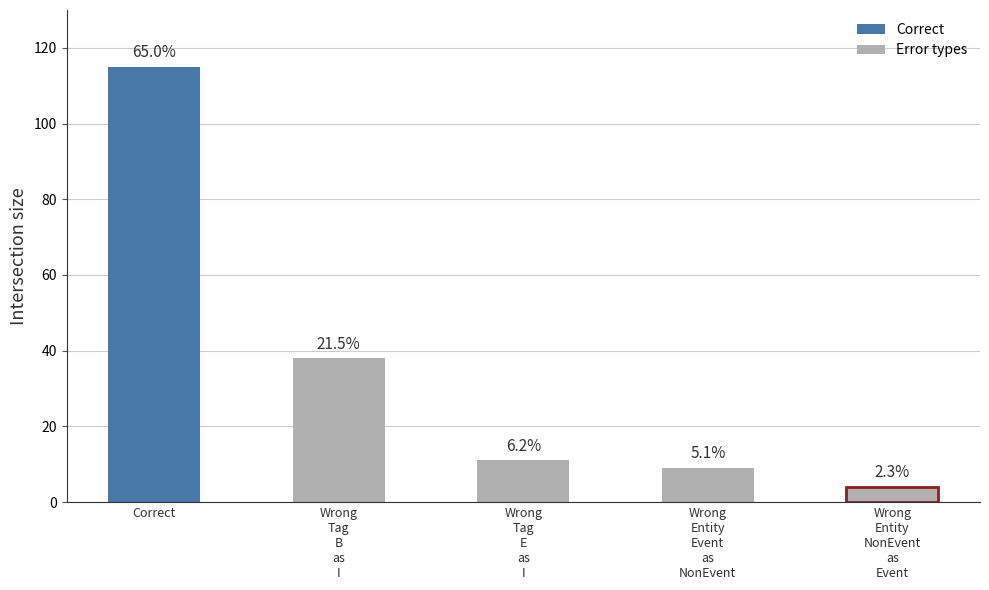

Are the bars horizontal?

No